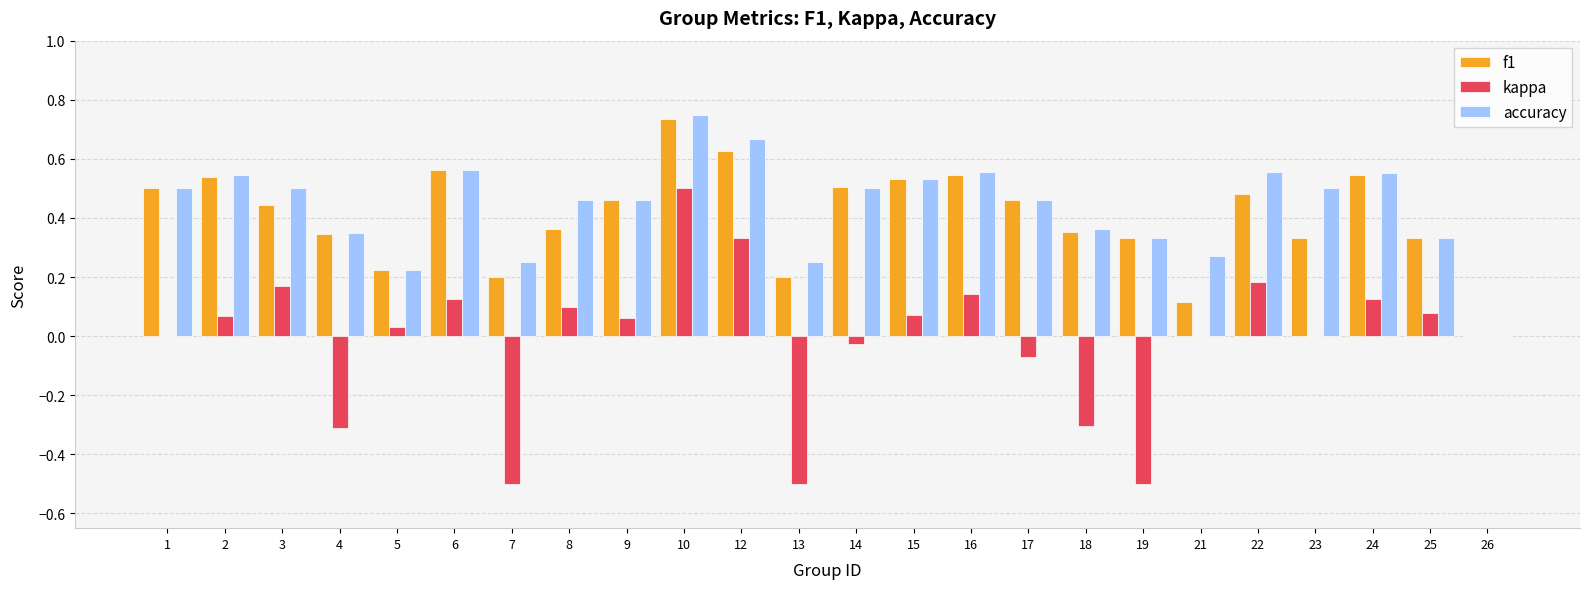

The kappa series shows -0.3 at 4. True or false?

True